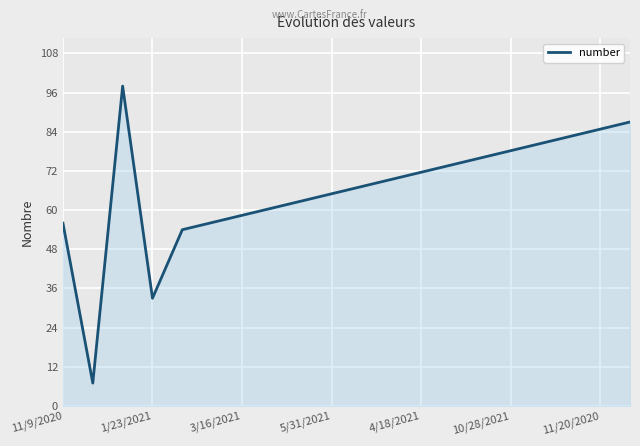

What is the maximum value shown in the chart?

98.0